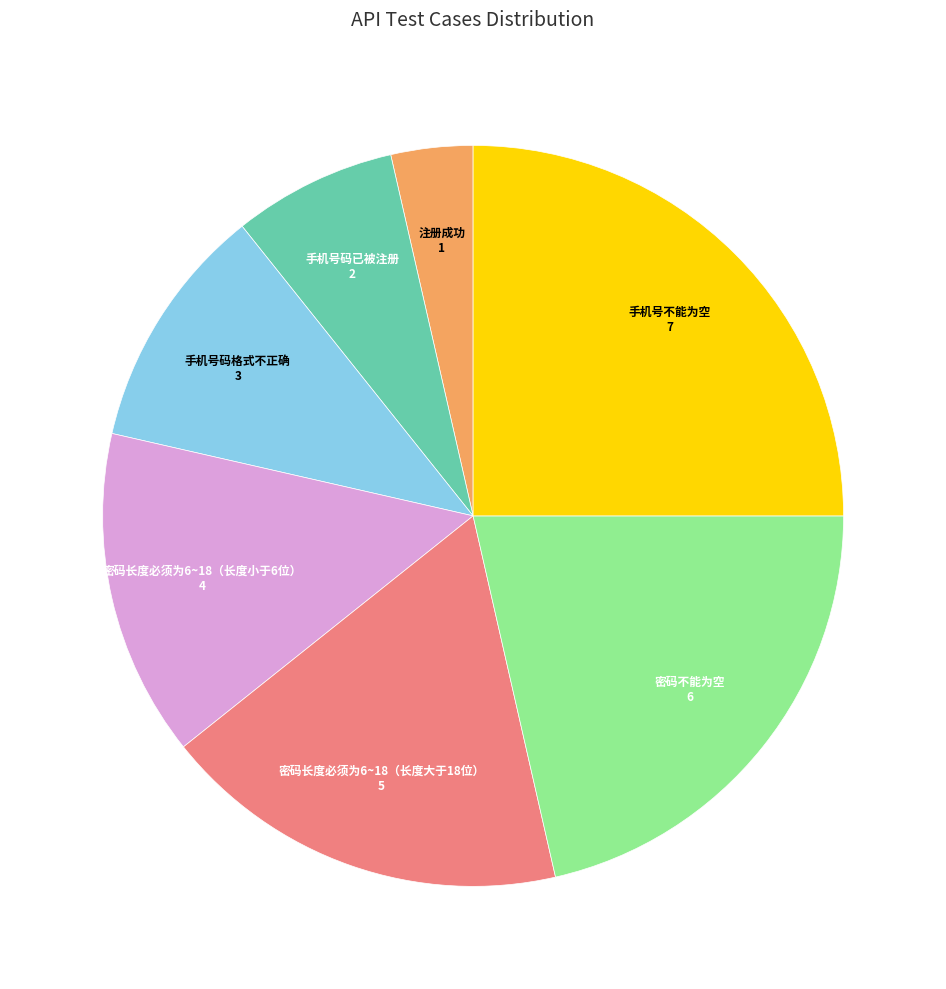

Is the sum of 手机号码已被注册 and 密码长度必须为6~18（长度大于18位） greater than half?

No